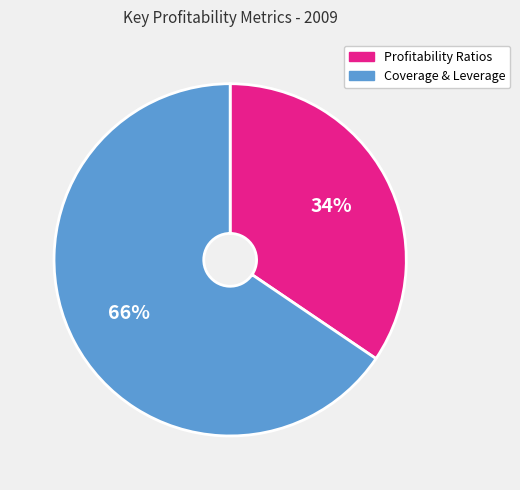

Rank the categories by value from highest to lowest.

Coverage & Leverage, Profitability Ratios